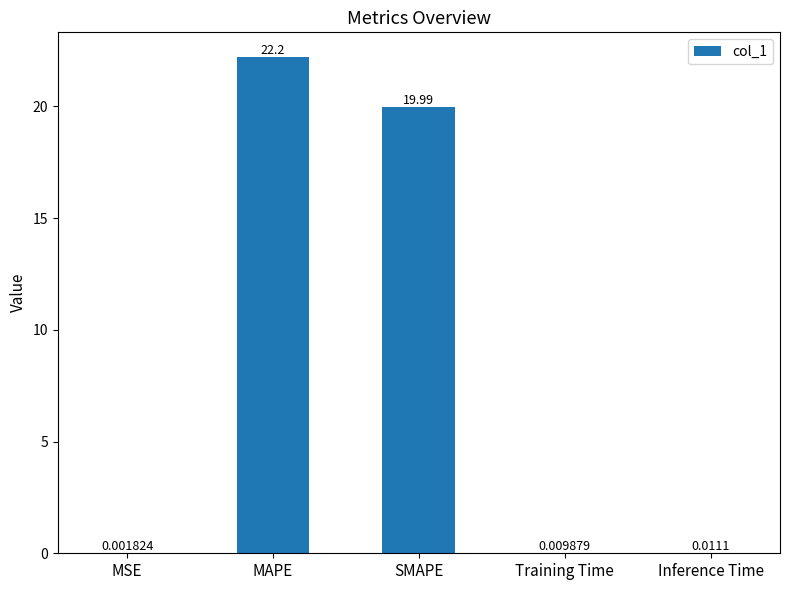

What is the sum of the values at Training Time and MAPE?

22.2